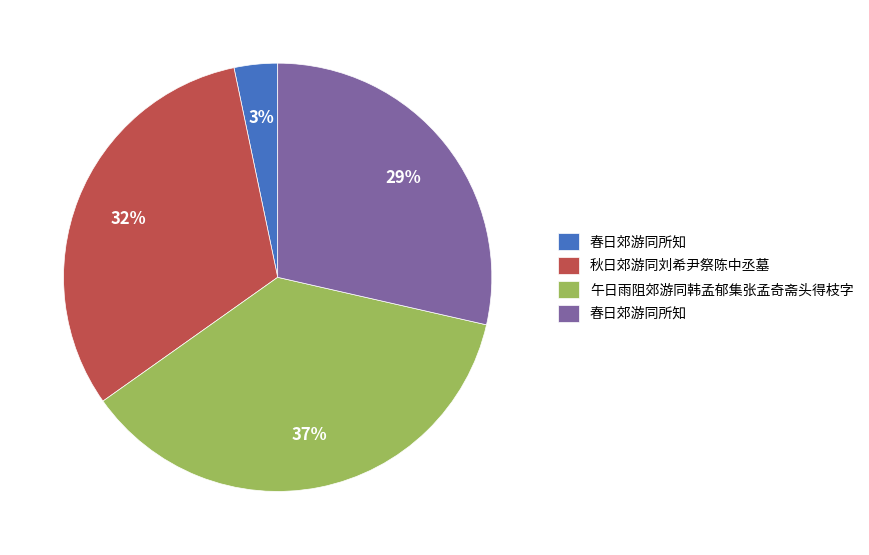

To the nearest percent, what is the average slice percentage?

25%